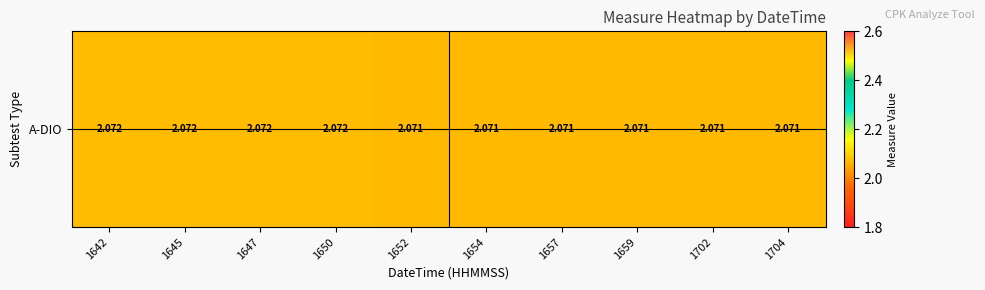

What is the ratio of the value at 1702 to the value at 1654?

1.0